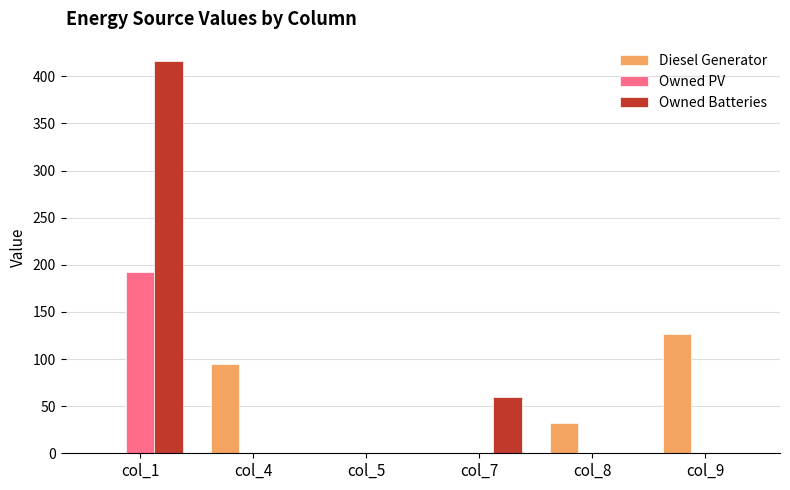

What is the greatest value displayed?

416